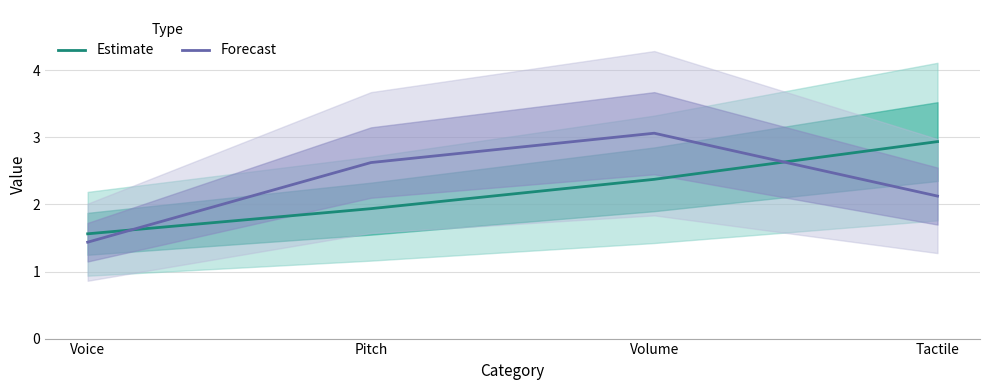

What is the average value of the Estimate series?

2.2